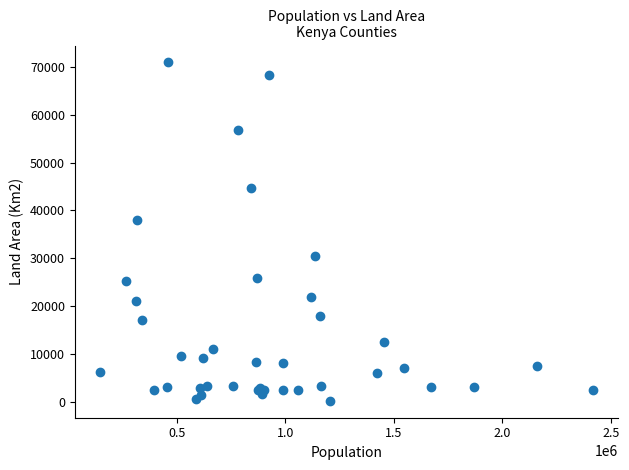

What Y value in the scatter plot is closest to 35582?

37950.5